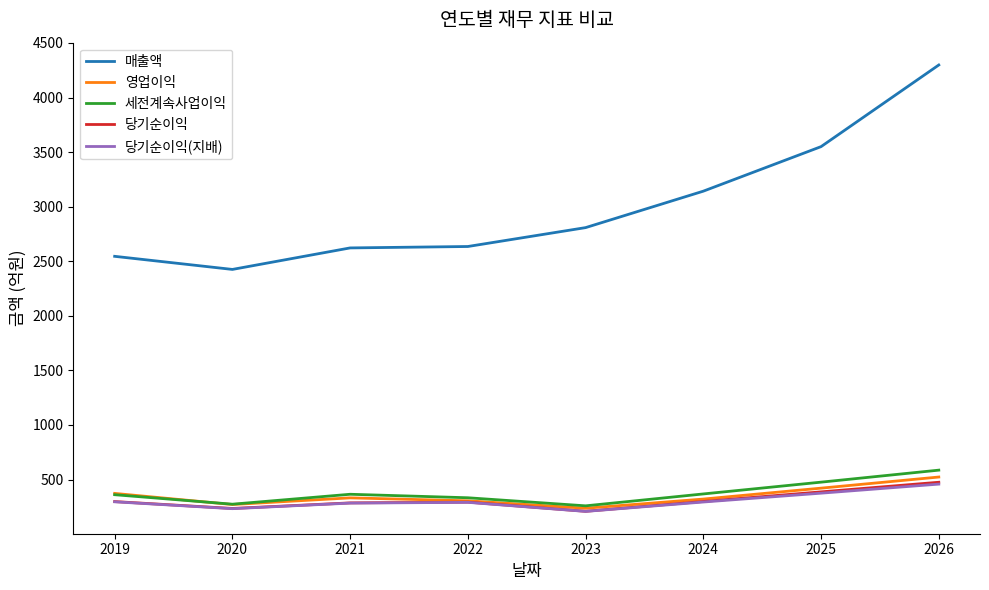

Is it true that 당기순이익 equals 387 at 2025?

True